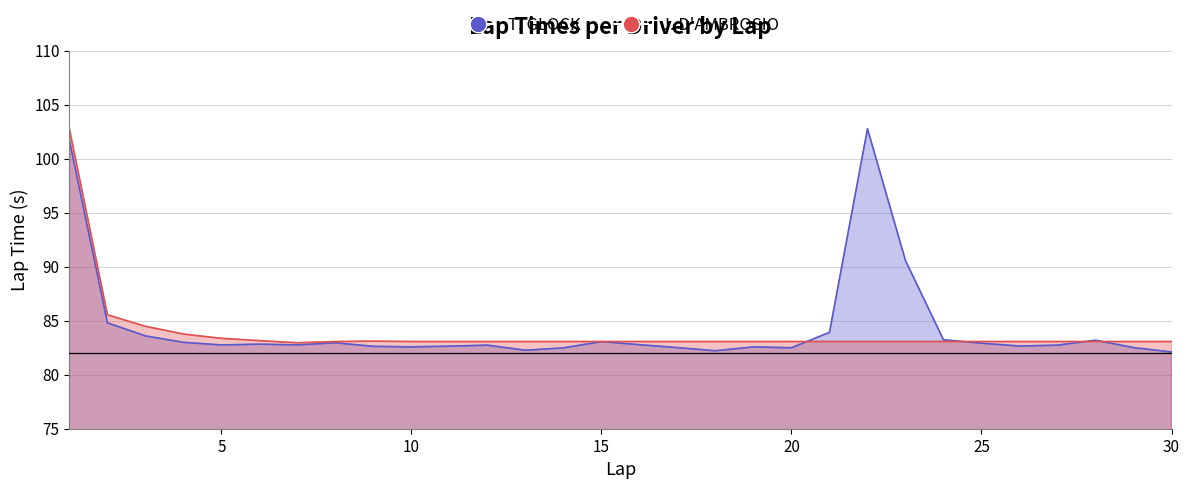

Which series has the largest total across all categories?

T. GLOCK